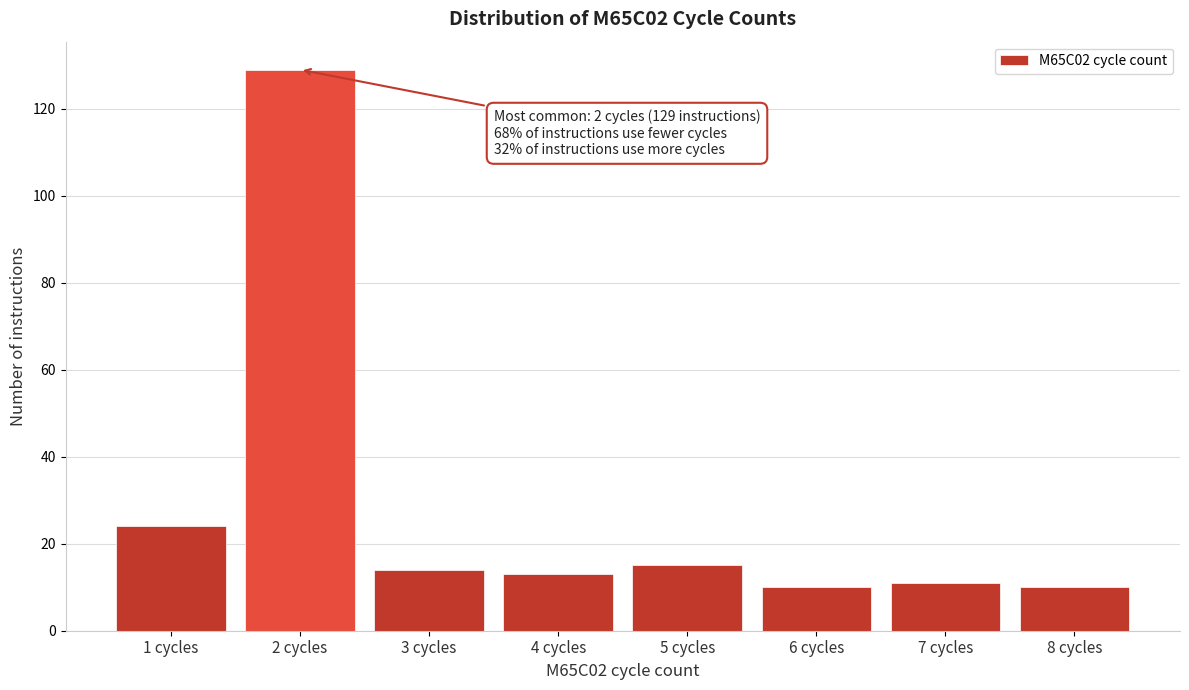

Reading right to left, extract all data points from this chart.

8 cycles=10	7 cycles=11	6 cycles=10	5 cycles=15	4 cycles=13	3 cycles=14	2 cycles=129	1 cycles=24